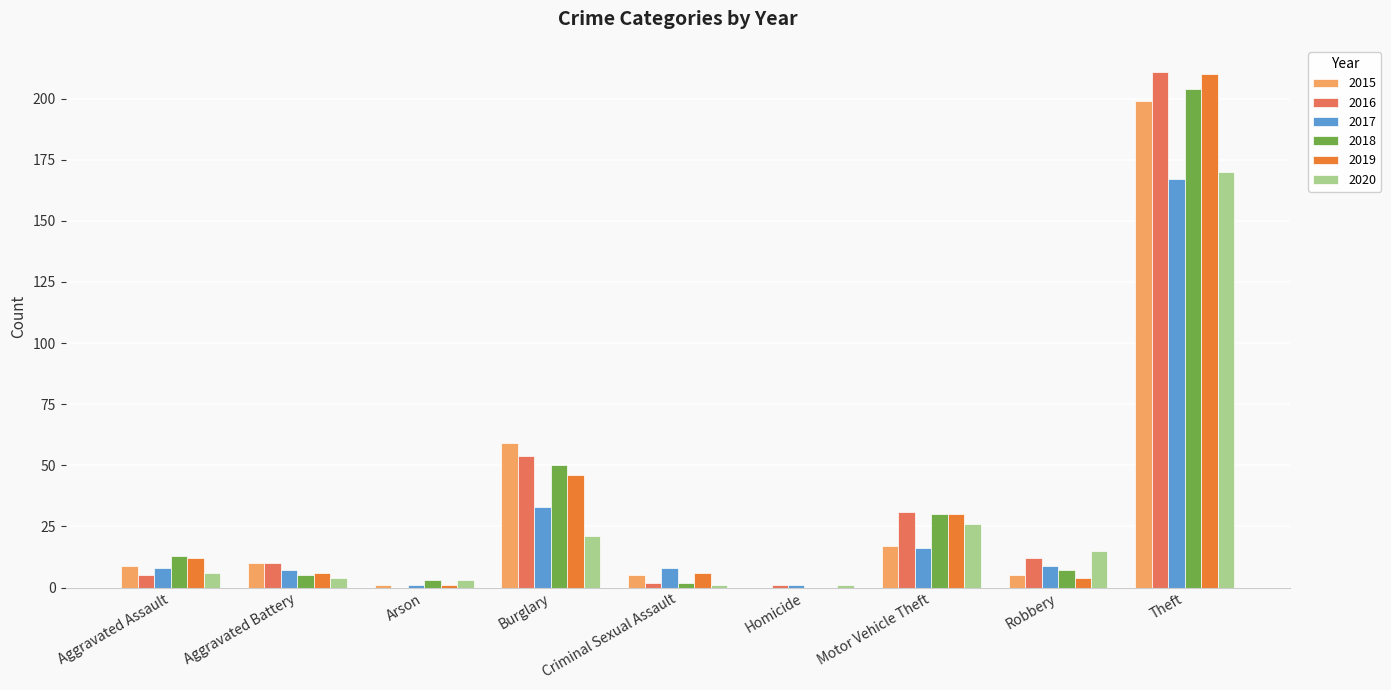

Which series has the widest spread of values?

2016